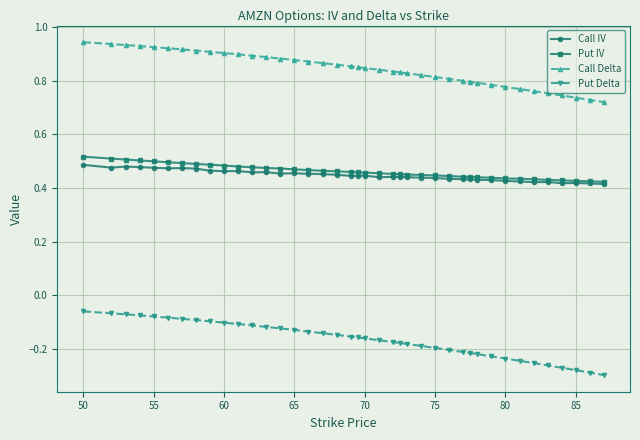

True or false: Put IV and Call Delta cross at least once.

False